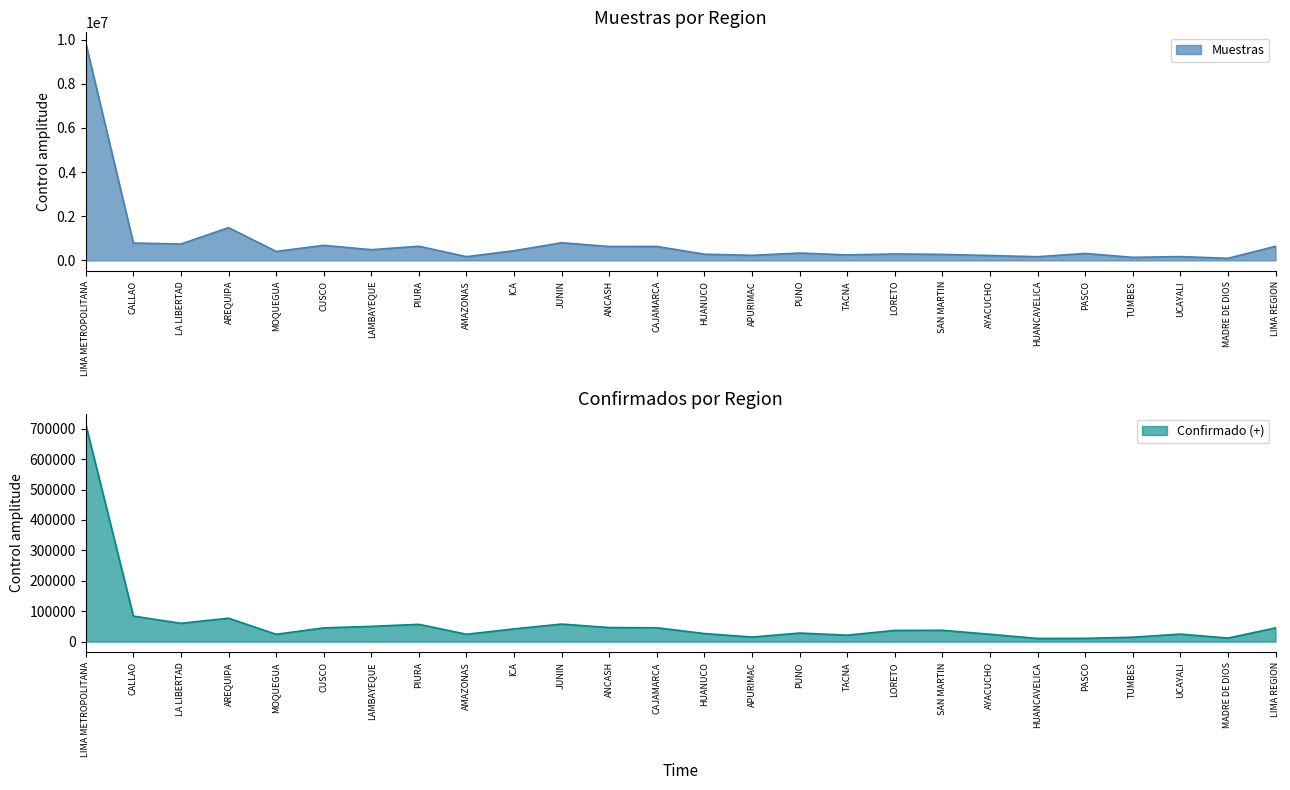

What is the average value of the Muestras series?

812515